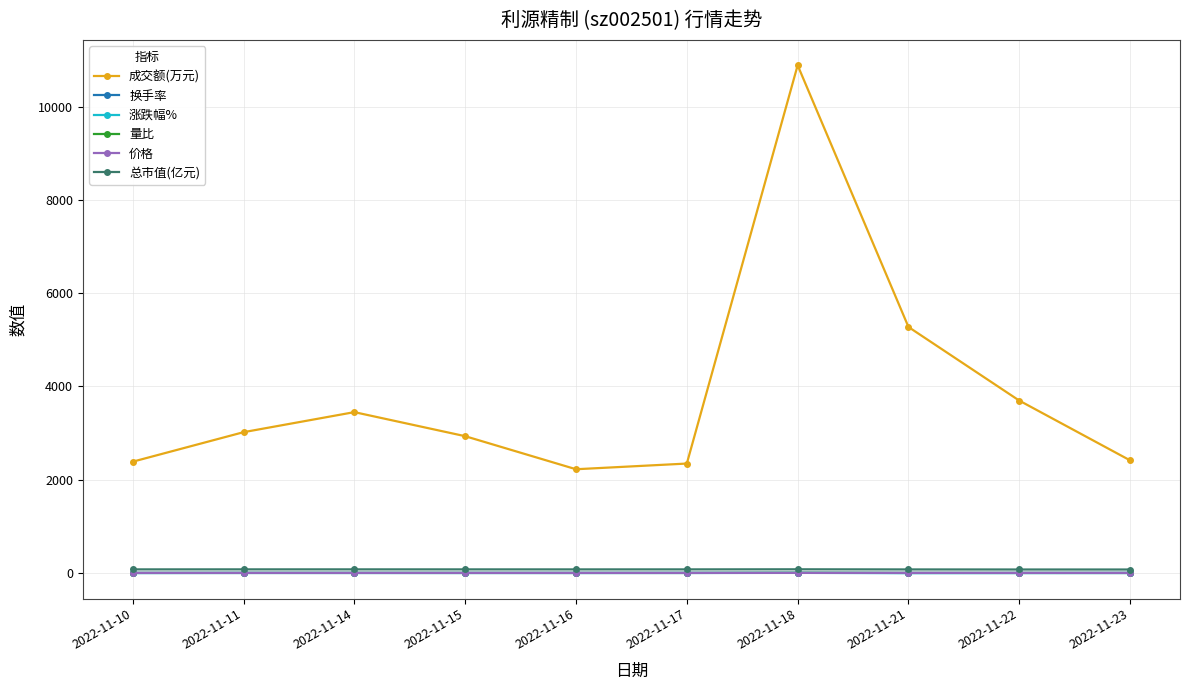

In 成交额(万元), how many points are lower than both neighbors (excluding endpoints)?

1